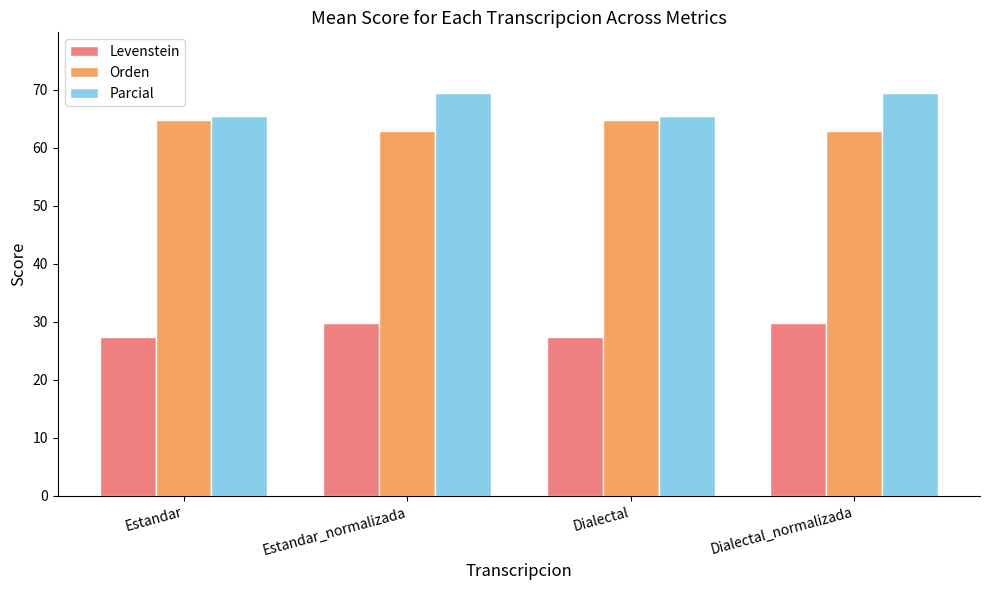

Count the Parcial values in the range 65 to 69.

2